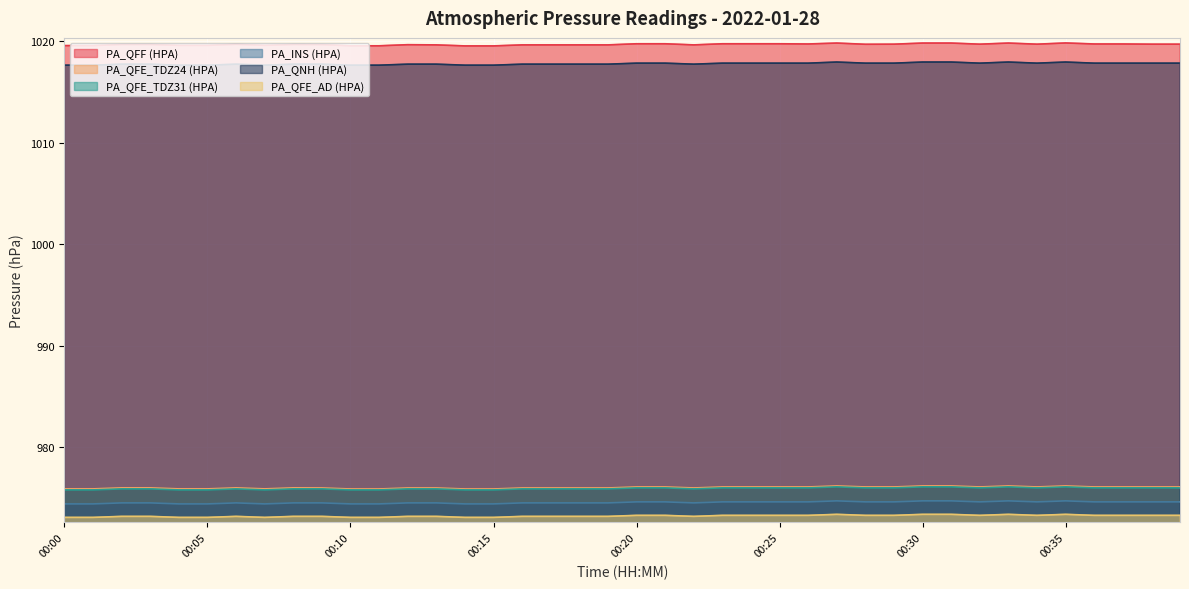

At which category does PA_INS (HPA) reach its first local peak?

00:06